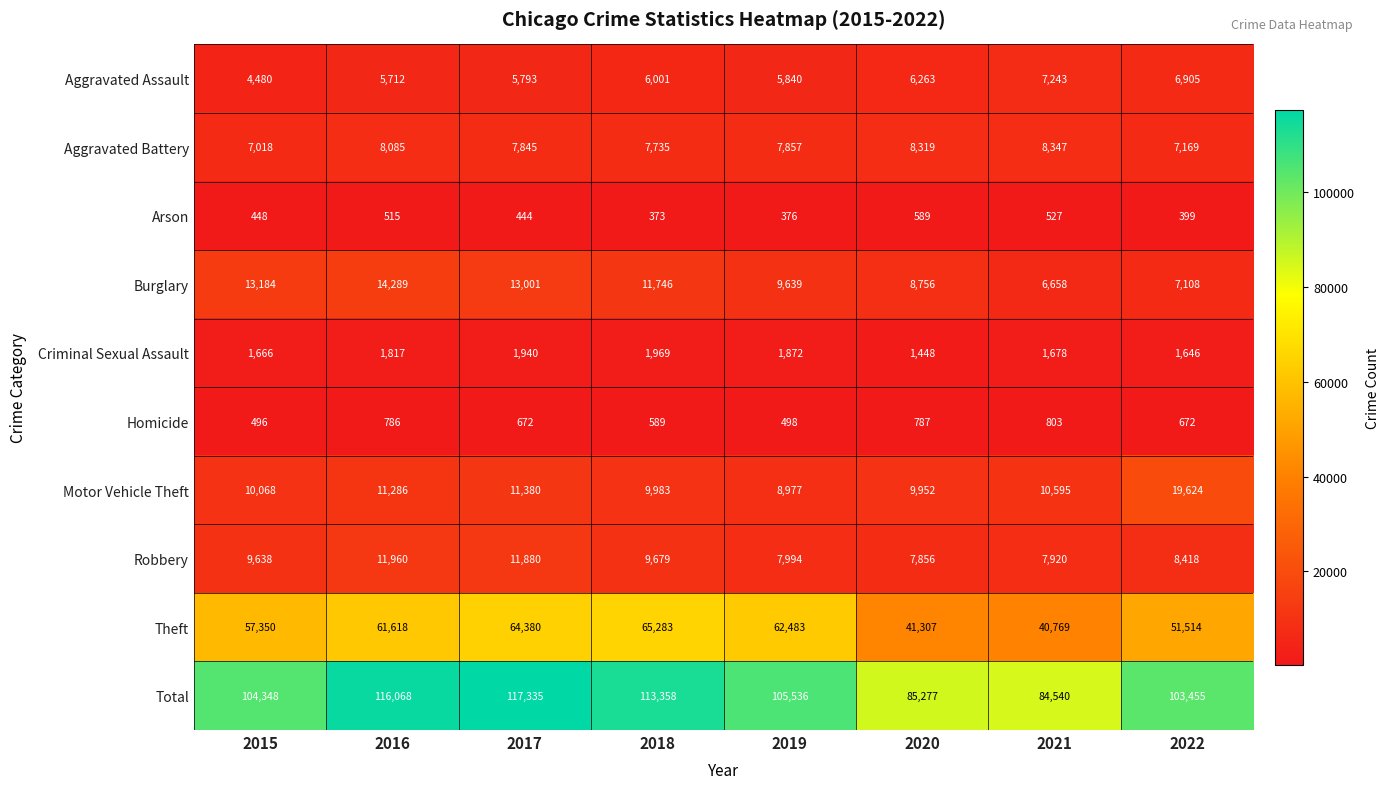

The Theft series shows 62483 at 2019. True or false?

True